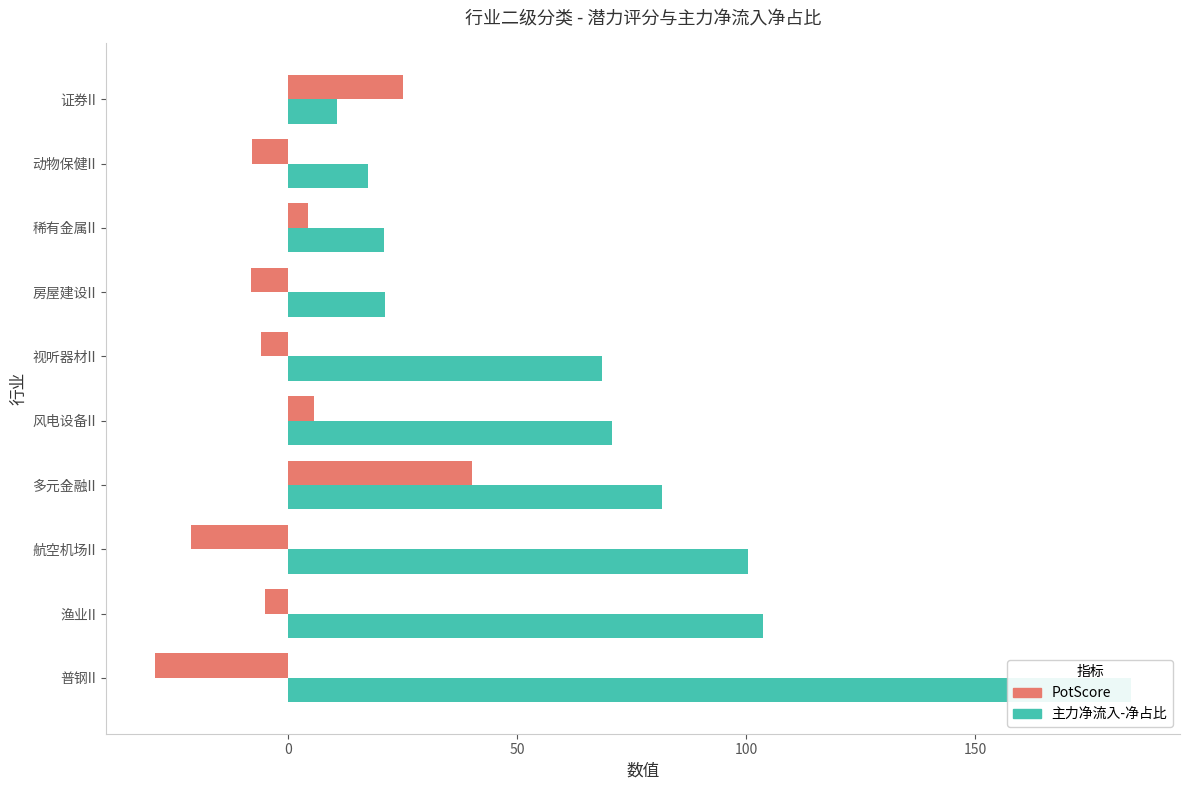

What is the maximum value for 主力净流入-净占比?

184.1